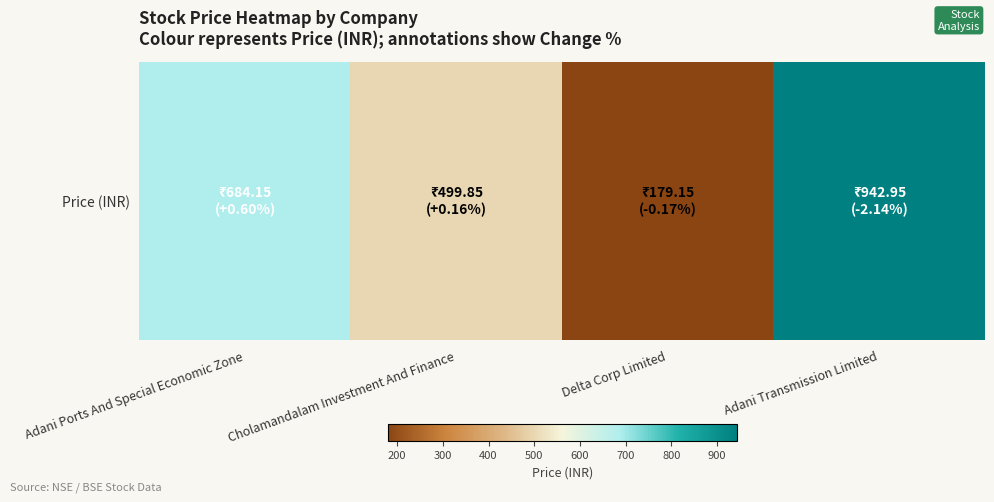

At which label does the data first exceed 684?

Adani Ports And Special Economic Zone